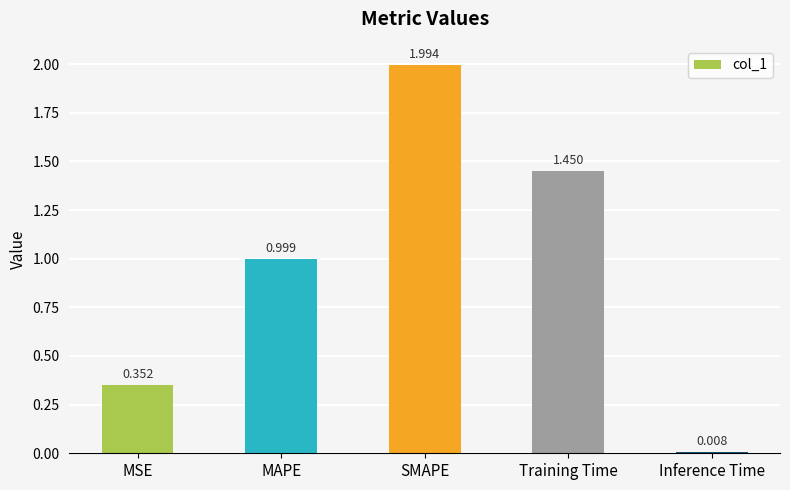

What is the label of the 2nd bar from the left?

MAPE